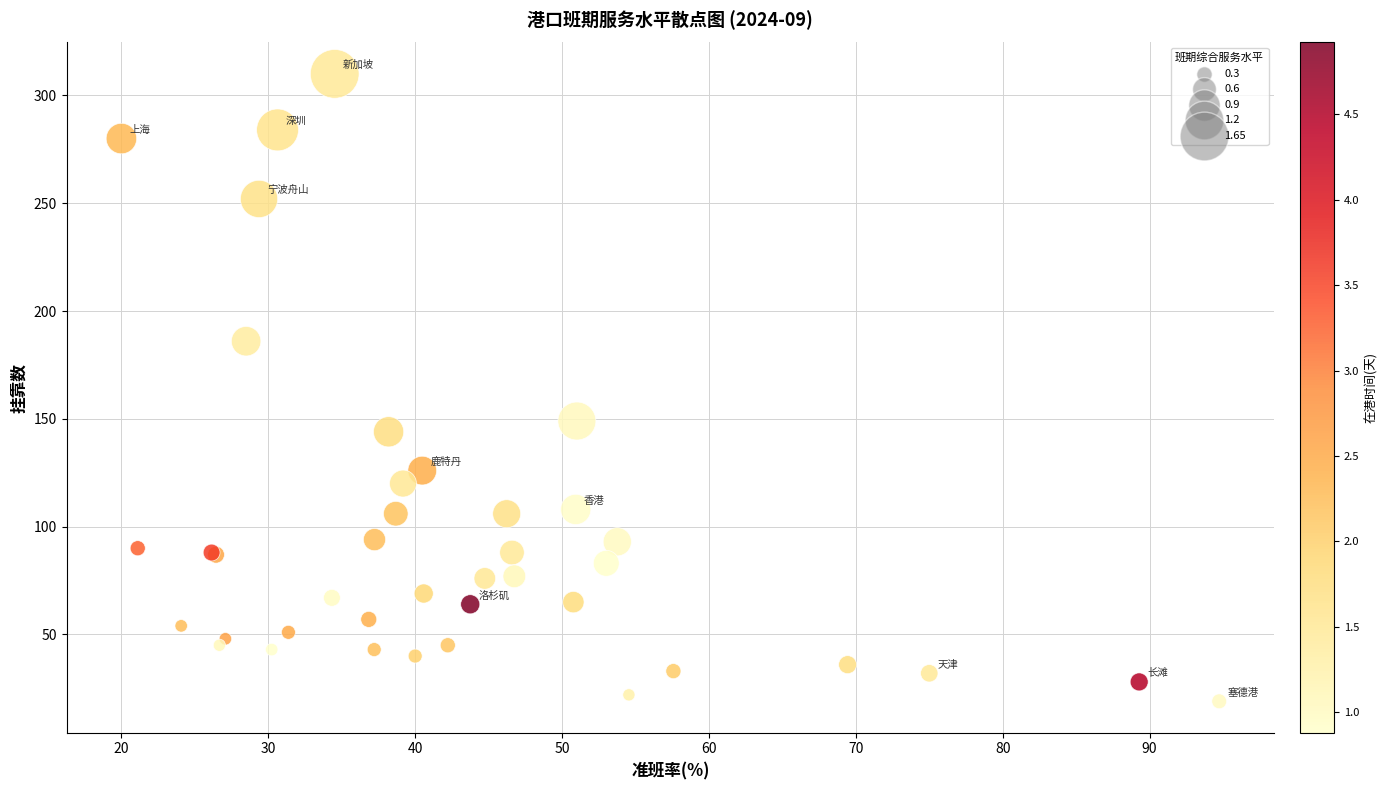

What Y value in the scatter plot is closest to 164?

149